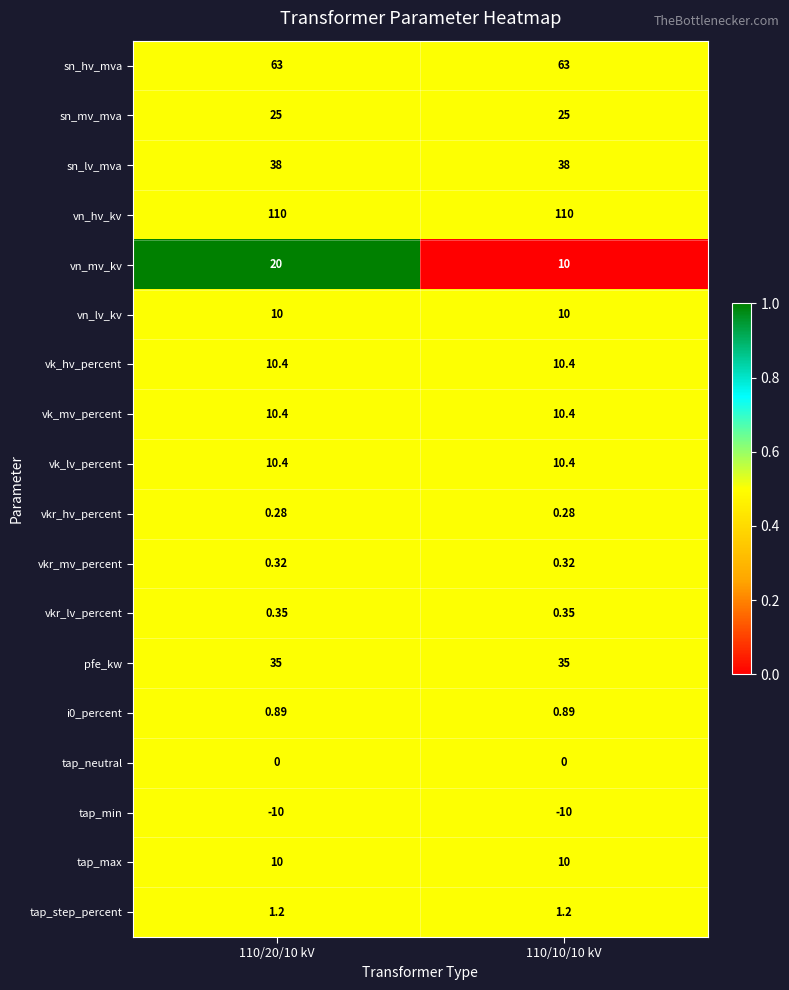

Which series has the largest total across all categories?

vn_hv_kv